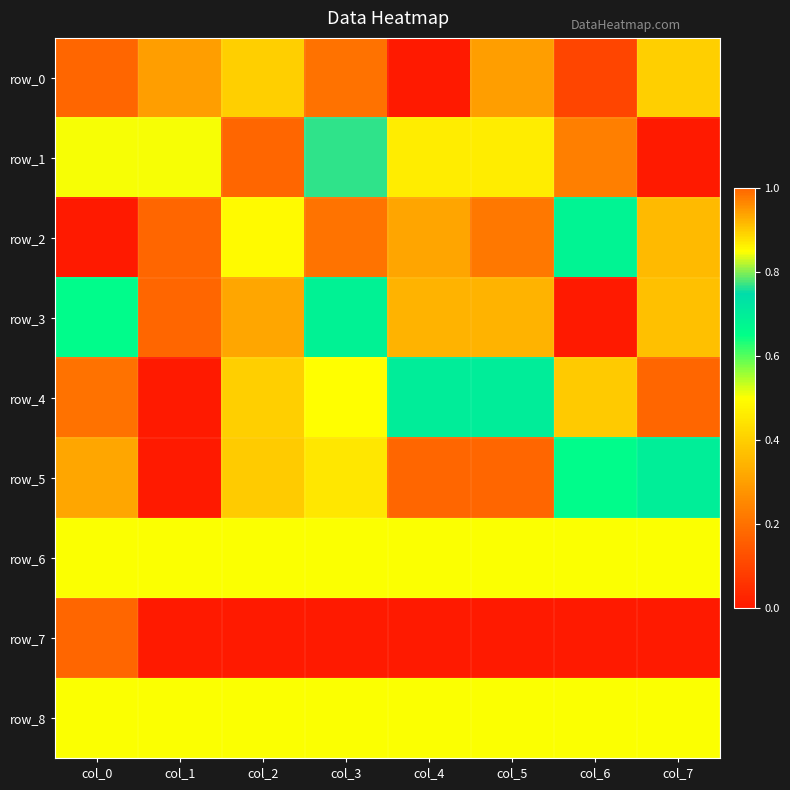

Reading left to right, what are all the values shown in this chart?

row_0: col_0=1.0	col_1=0.3	col_2=0.4	col_3=0.2	col_4=0.0	col_5=0.3	col_6=0.1	col_7=0.4
row_1: col_0=0.8	col_1=0.8	col_2=1.0	col_3=0.8	col_4=0.5	col_5=0.5	col_6=0.2	col_7=0.0
row_2: col_0=0.0	col_1=1.0	col_2=0.5	col_3=0.2	col_4=0.9	col_5=0.2	col_6=0.7	col_7=0.4
row_3: col_0=0.7	col_1=1.0	col_2=0.3	col_3=0.7	col_4=0.3	col_5=0.3	col_6=0.0	col_7=0.4
row_4: col_0=0.2	col_1=0.0	col_2=0.4	col_3=0.5	col_4=0.7	col_5=0.7	col_6=0.9	col_7=1.0
row_5: col_0=0.3	col_1=0.0	col_2=0.4	col_3=0.5	col_4=1.0	col_5=1.0	col_6=0.7	col_7=0.7
row_6: col_0=0.5	col_1=0.5	col_2=0.5	col_3=0.5	col_4=0.5	col_5=0.5	col_6=0.5	col_7=0.5
row_7: col_0=1.0	col_1=0.0	col_2=0.0	col_3=0.0	col_4=0.0	col_5=0.0	col_6=0.0	col_7=0.0
row_8: col_0=0.5	col_1=0.5	col_2=0.5	col_3=0.5	col_4=0.5	col_5=0.5	col_6=0.5	col_7=0.5